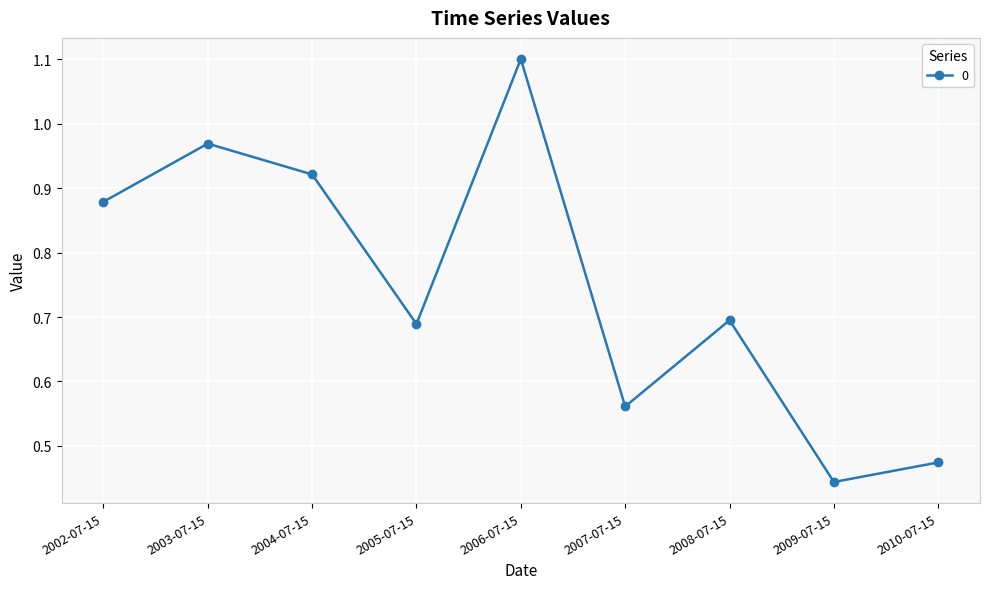

Which has a higher value, 2002-07-15 or 2004-07-15?

2004-07-15